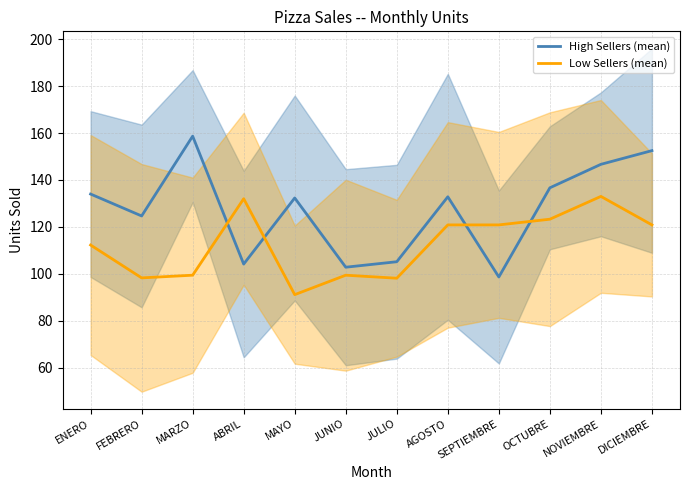

What is the minimum value shown in the chart?

91.1